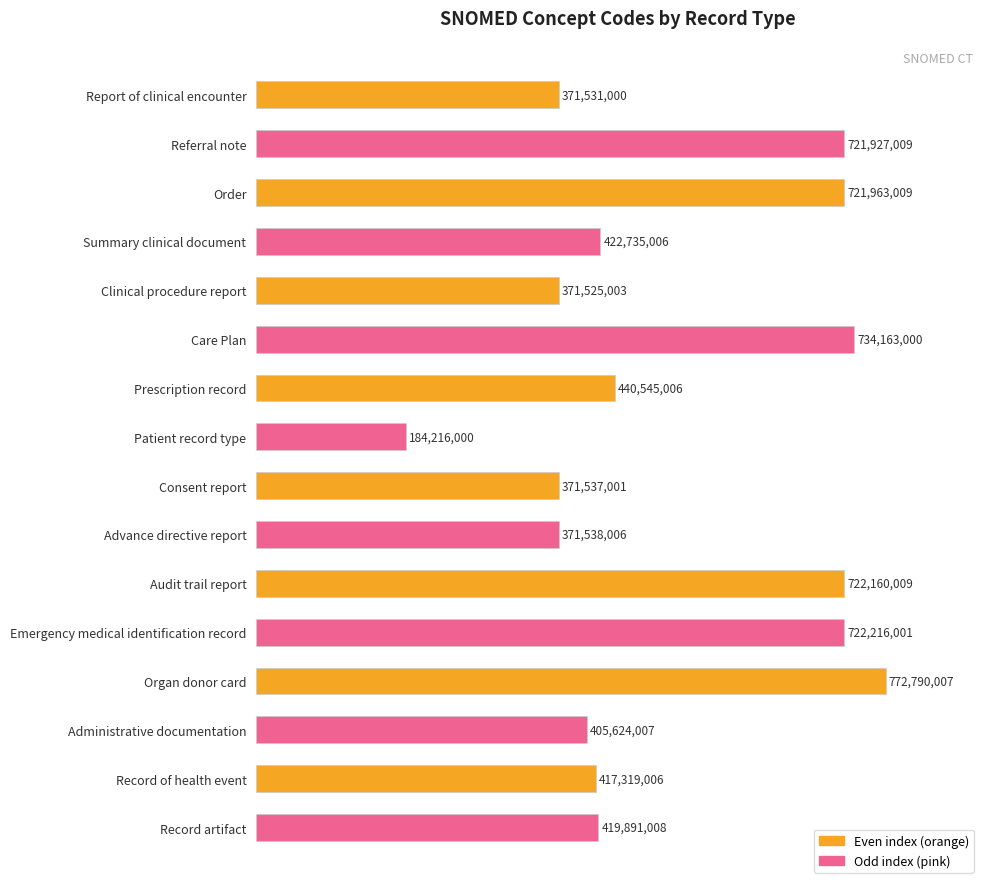

How many bars are there in total?

16